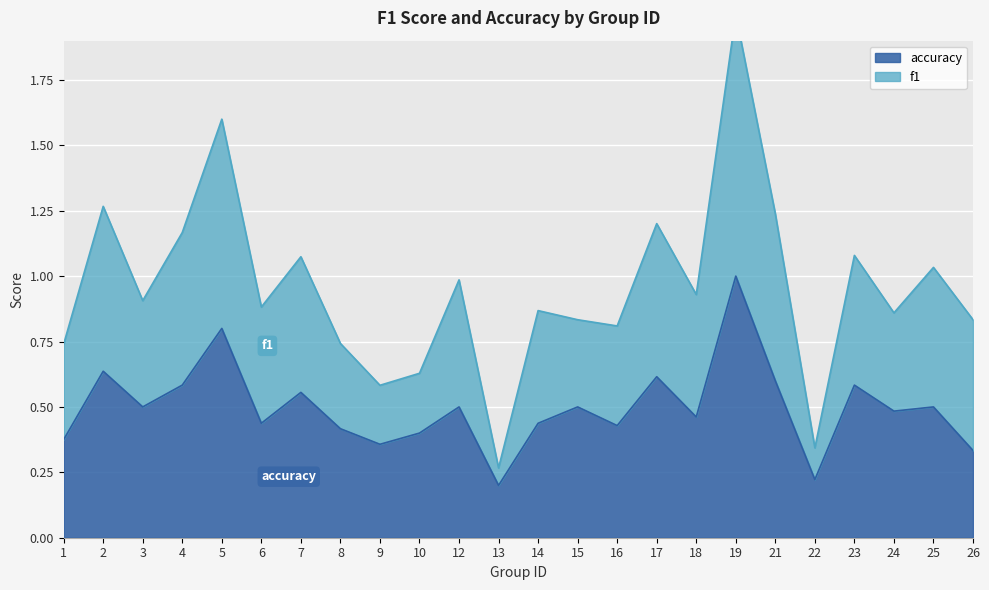

True or false: accuracy and f1 intersect in this chart.

False